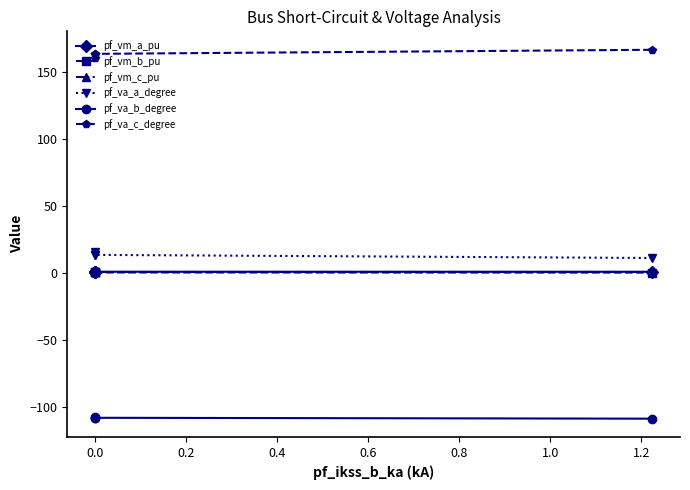

How many lines are shown in the chart?

6